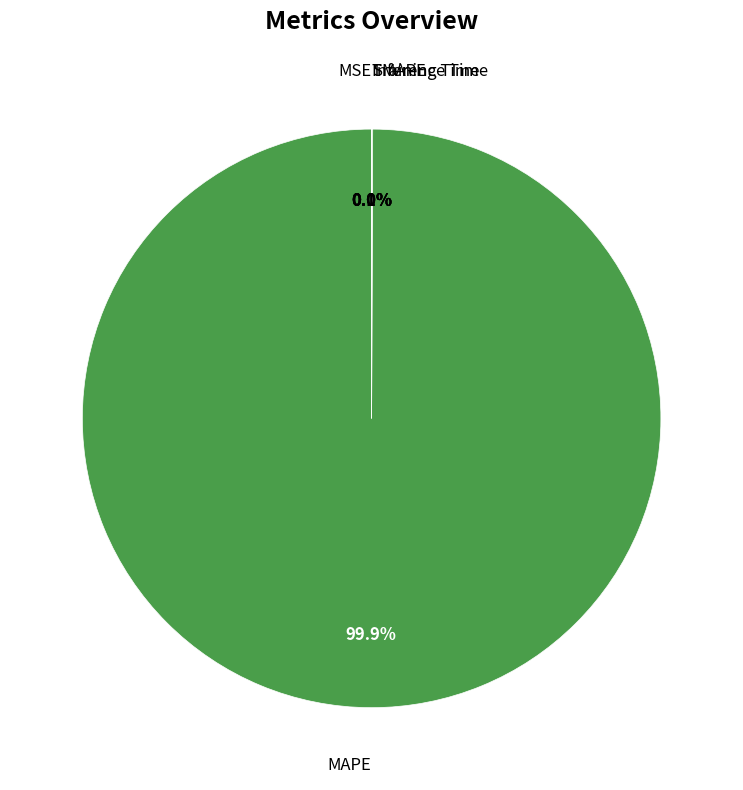

Does any single category account for the majority?

Yes